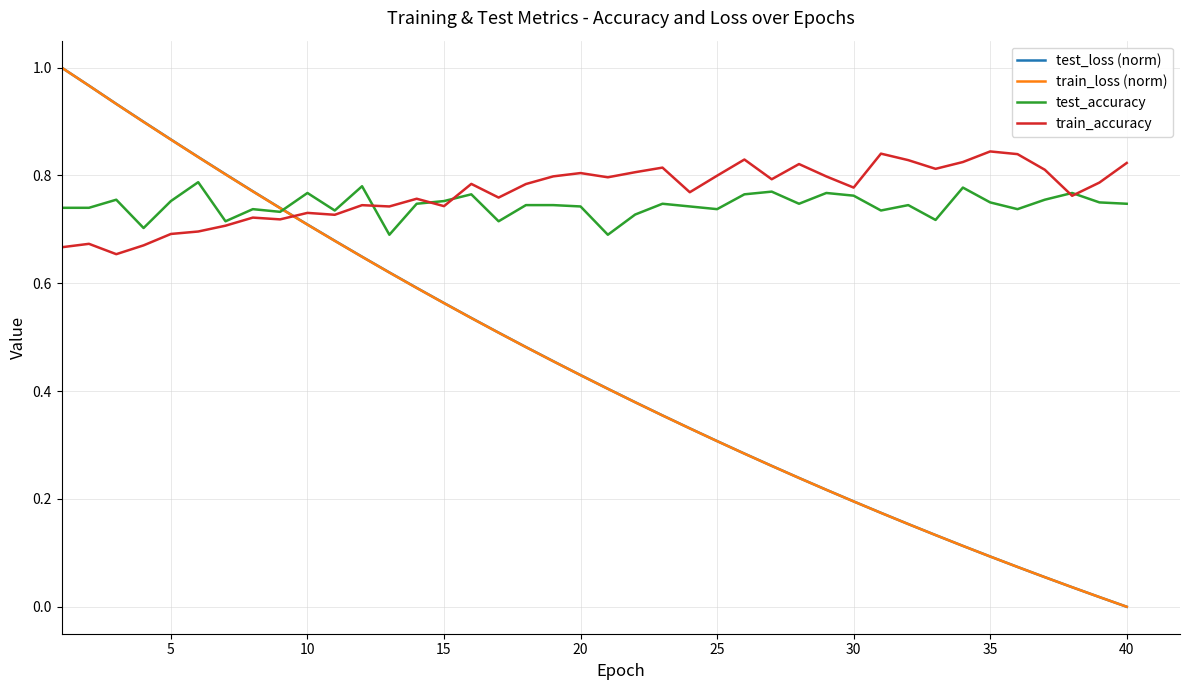

How many intersections are there between train_loss (norm) and train_accuracy?

1